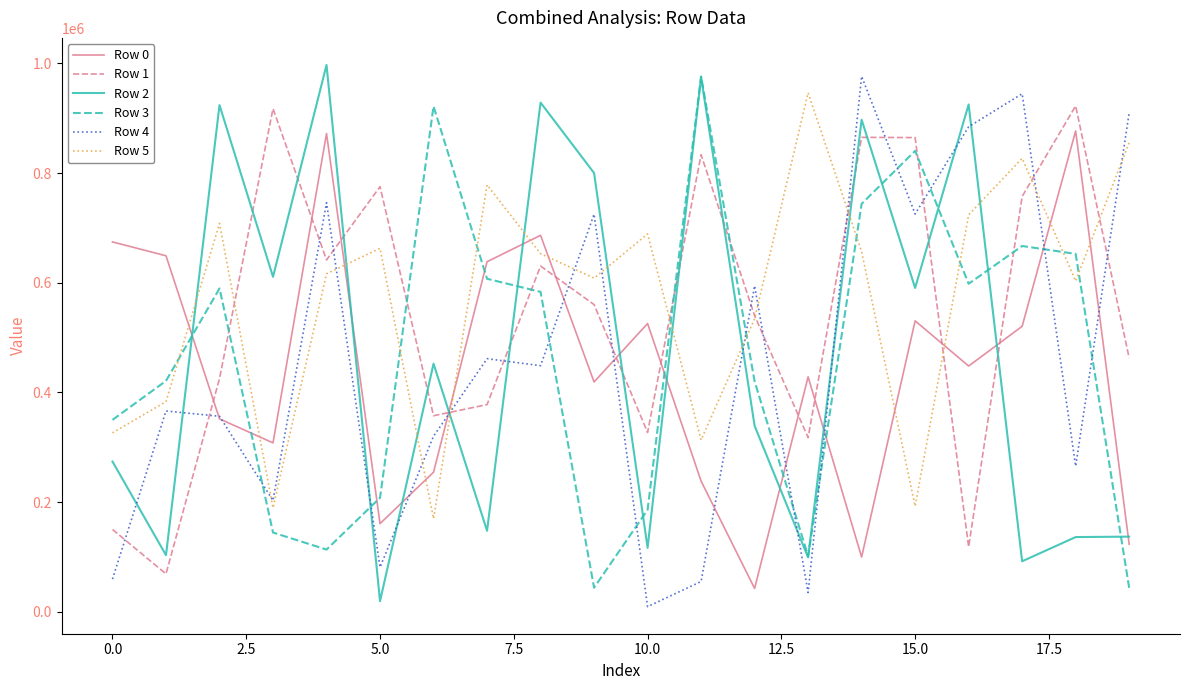

In Row 3, how many points are lower than both neighbors (excluding endpoints)?

4